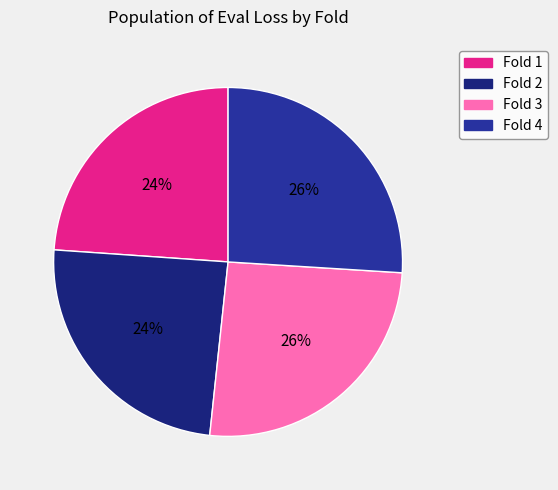

Does Fold 2 represent more than half of the total?

No